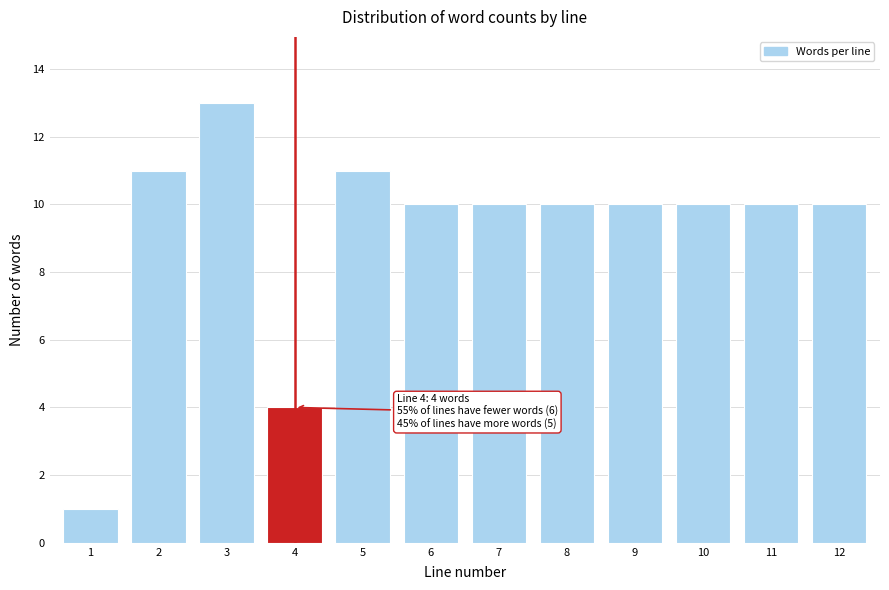

Reading left to right, extract all data points from this chart.

1	11	13	4	11	10	10	10	10	10	10	10